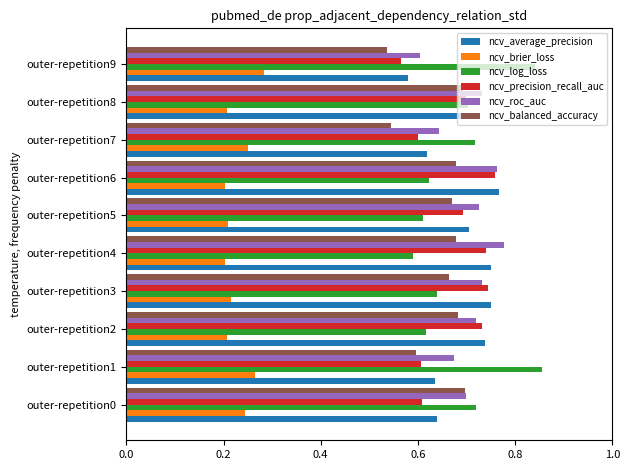

Which series changed the most between outer-repetition1 and outer-repetition4?

ncv_log_loss